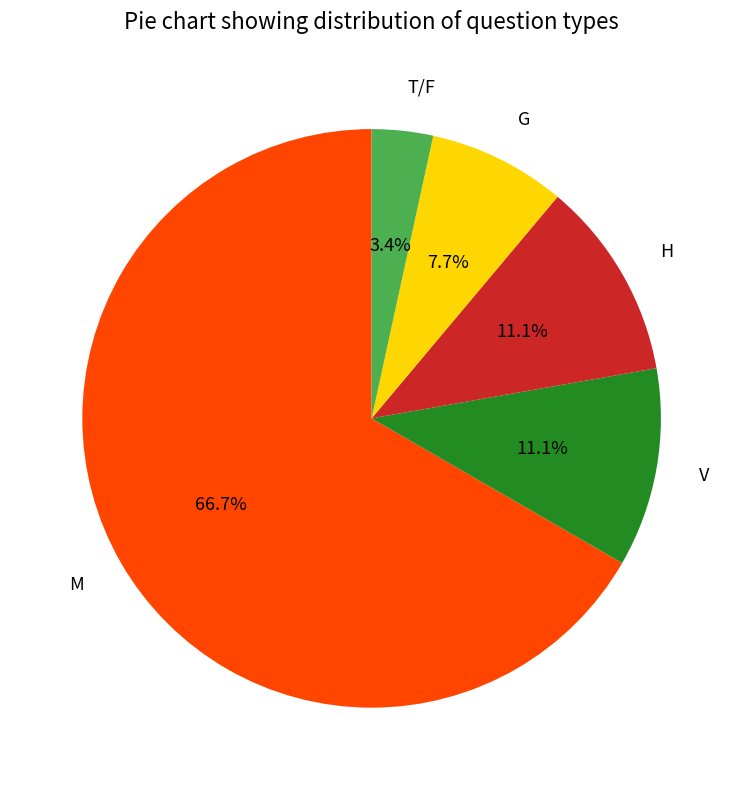

True or false: T/F accounts for 3% of the total.

True